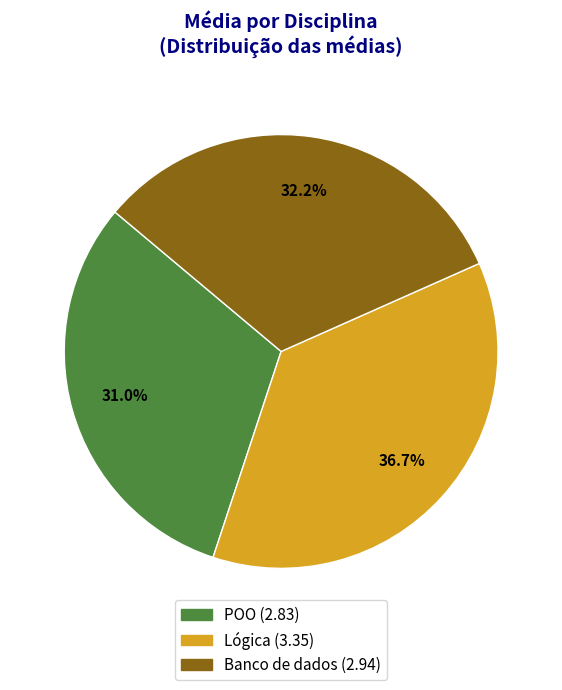

To the nearest percent, what portion does Banco de dados represent?

32%